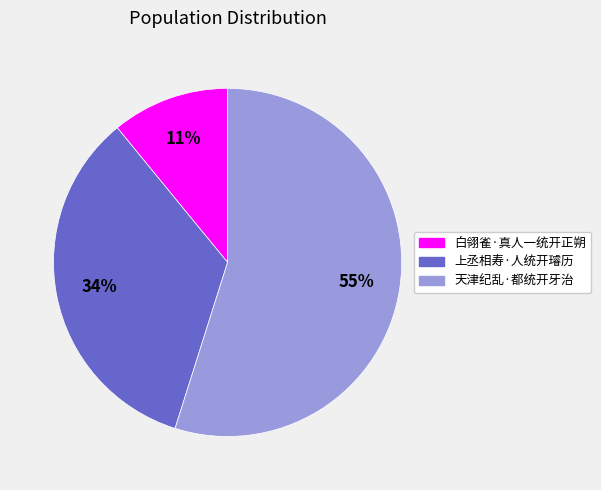

To the nearest percent, what portion does 上丞相寿·人统开璿历 represent?

34%